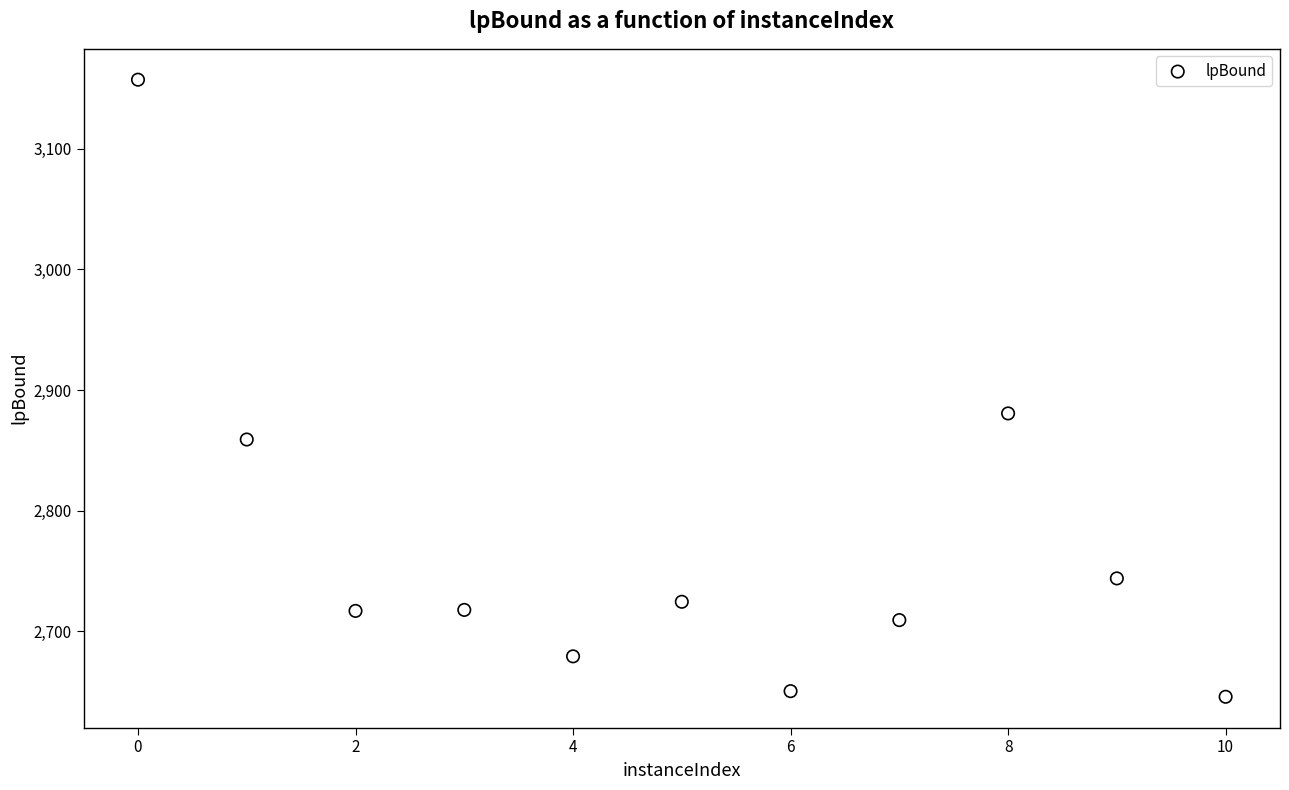

What is the average X value?

5.0